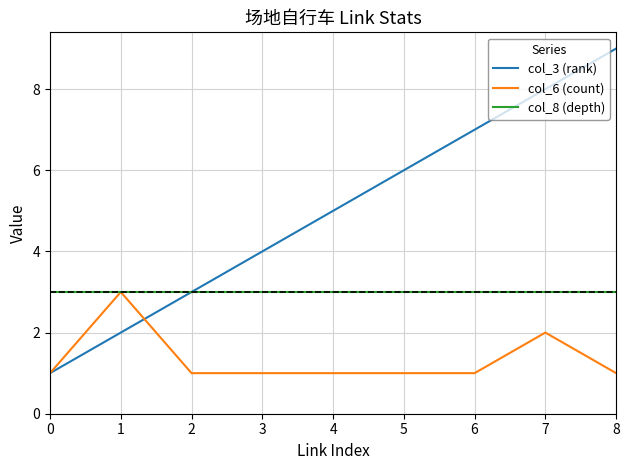

What are all the series names shown in the legend?

col_3 (rank), col_6 (count), col_8 (depth)